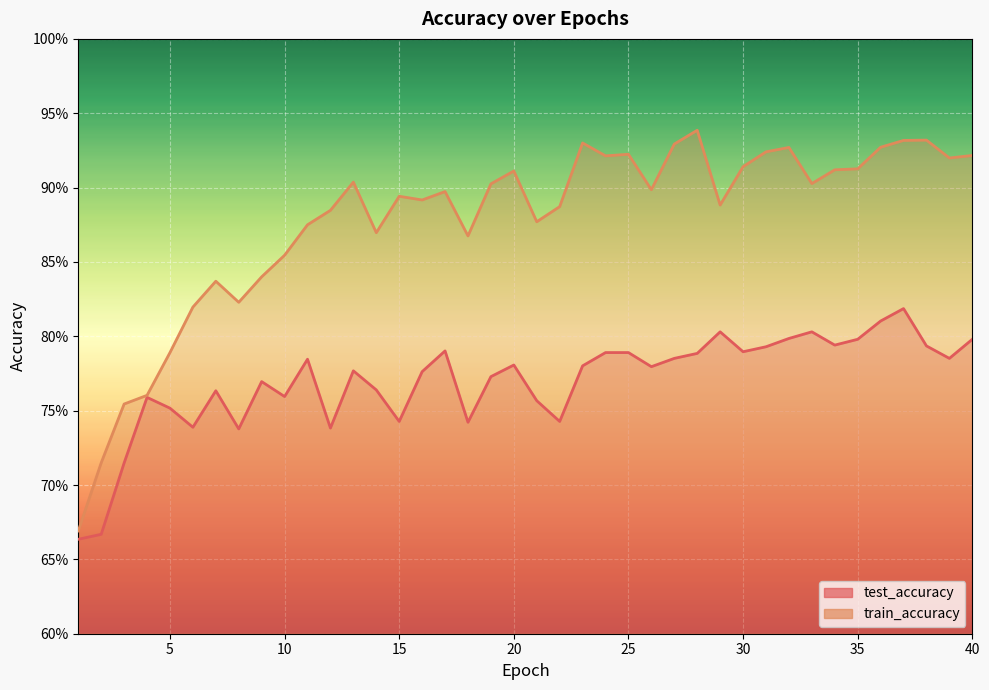

What is the difference between the highest and lowest values at 8?

0.1